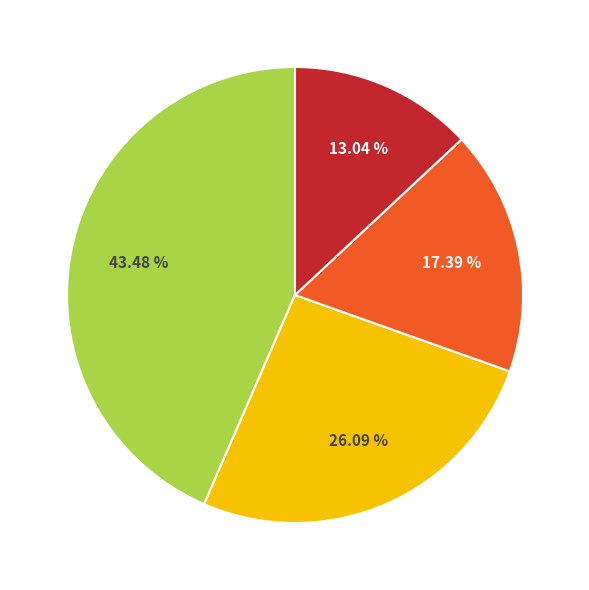

Does any single category account for the majority?

No